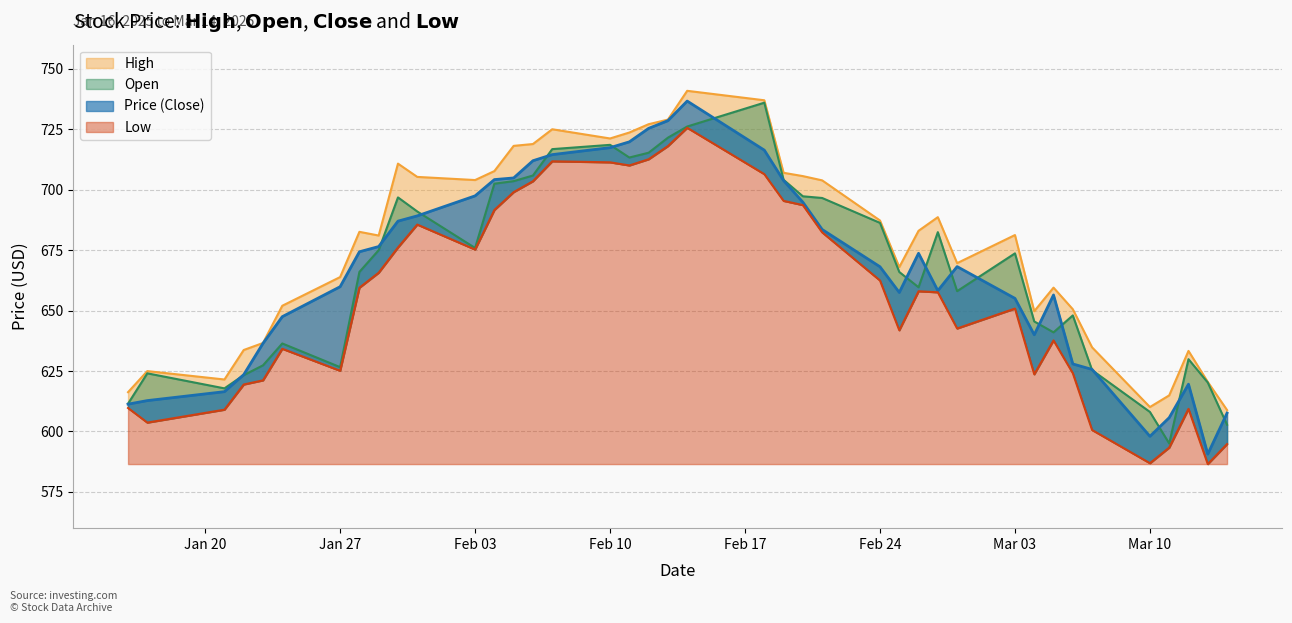

Is it true that Low equals 676.1 at 30/01/2025?

True